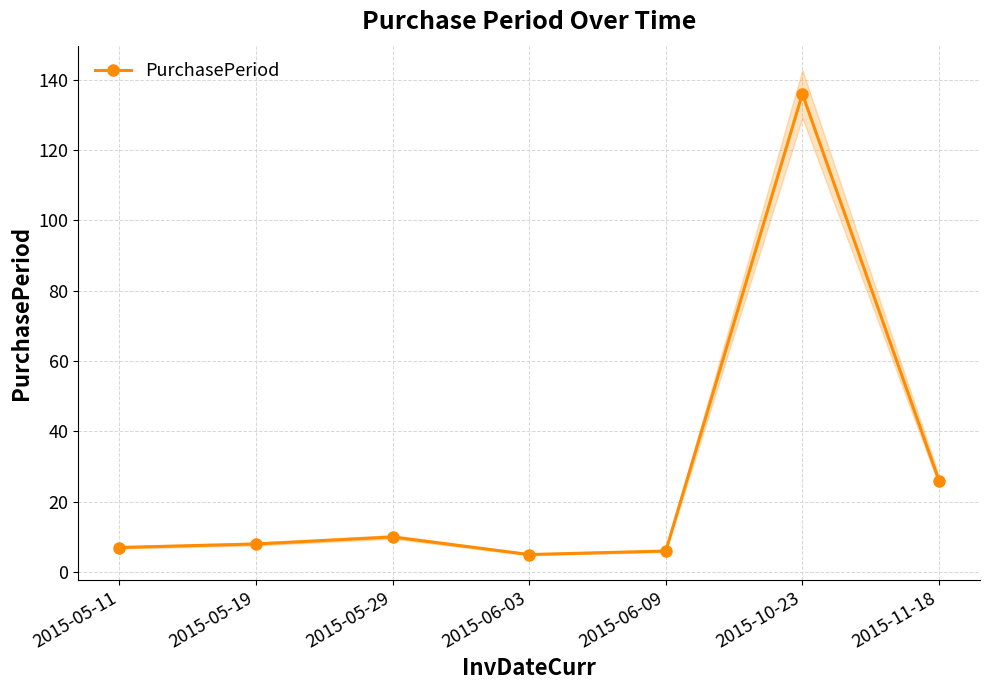

What position from the left is 2015-10-23?

6